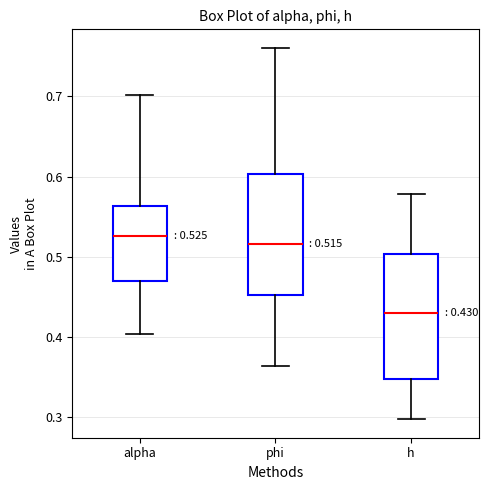

Which box has the lowest median line?

h